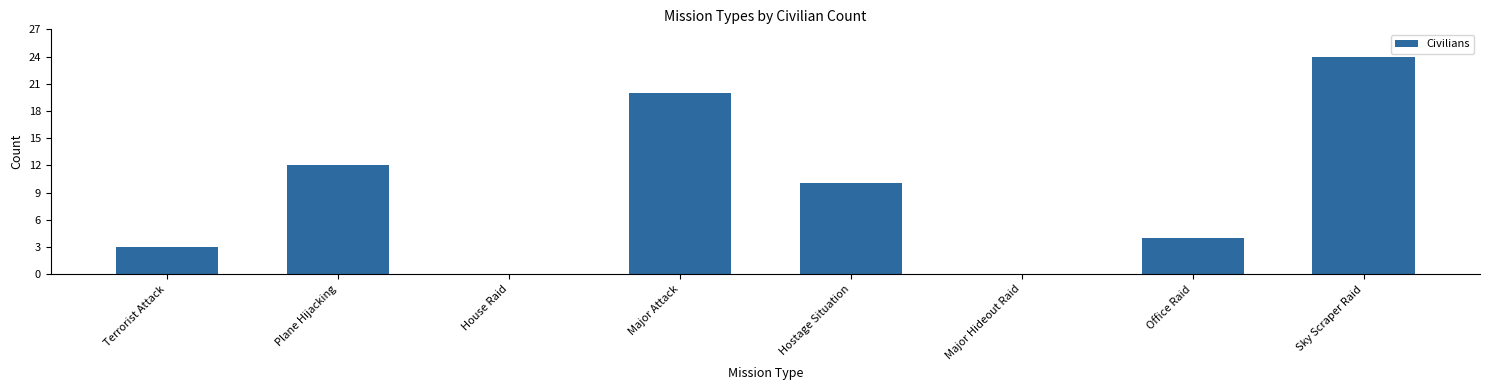

Which label corresponds to the largest value in the chart?

Sky Scraper Raid